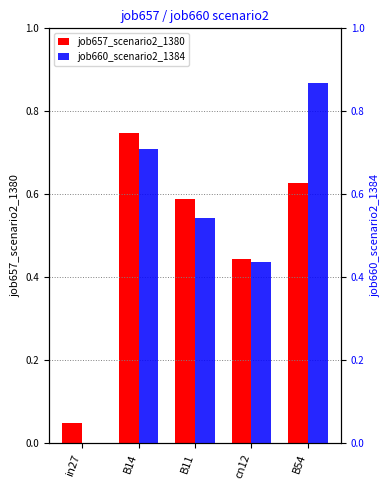

Where is job660_scenario2_1384 nearest to the value 0?

in27